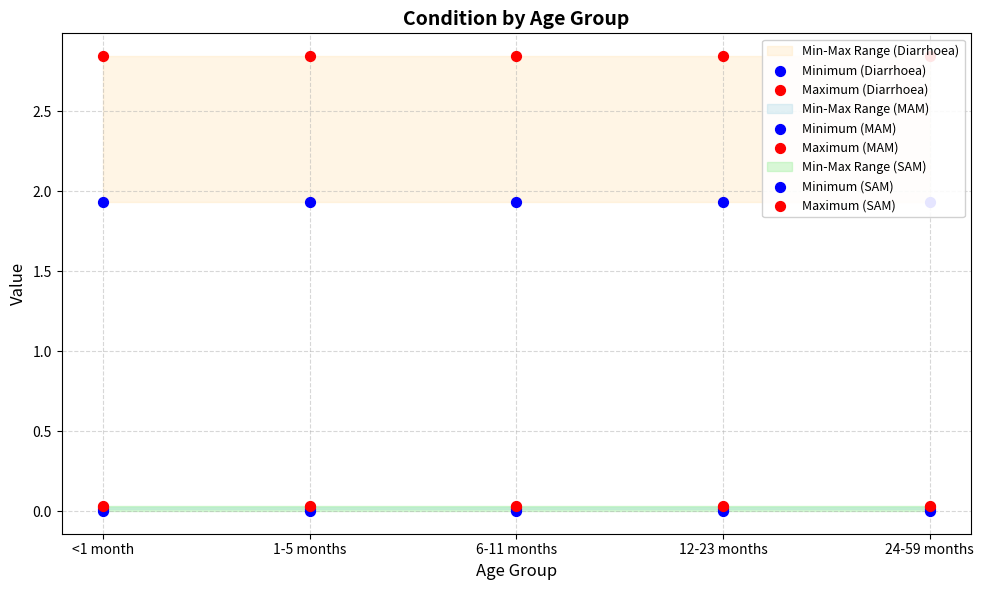

Which series has the largest total across all categories?

Maximum (Diarrhoea)